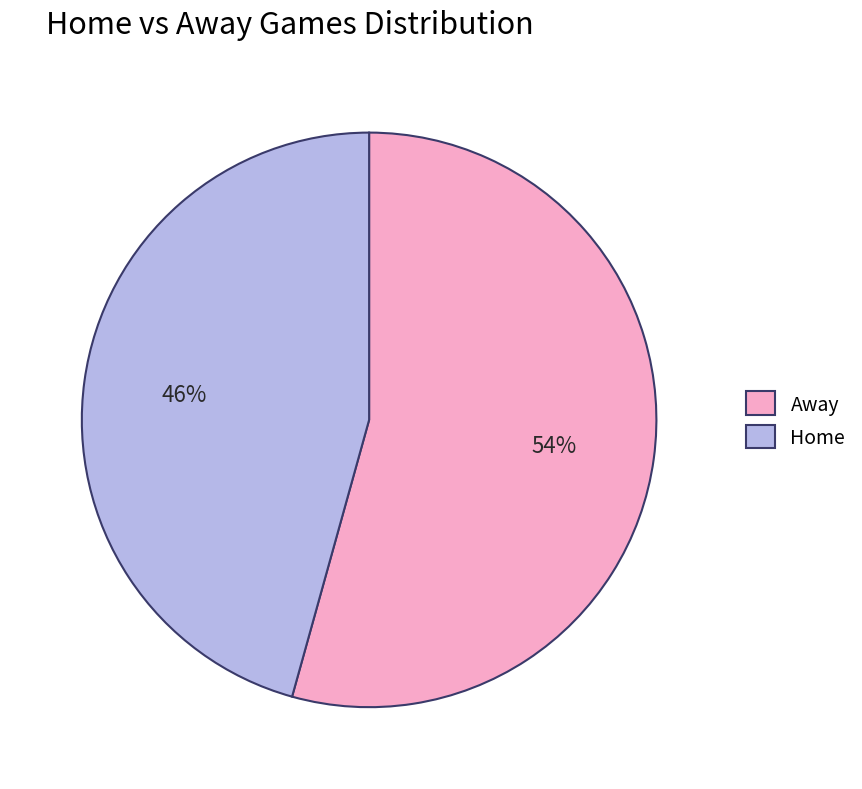

How many segments does this pie chart have?

2